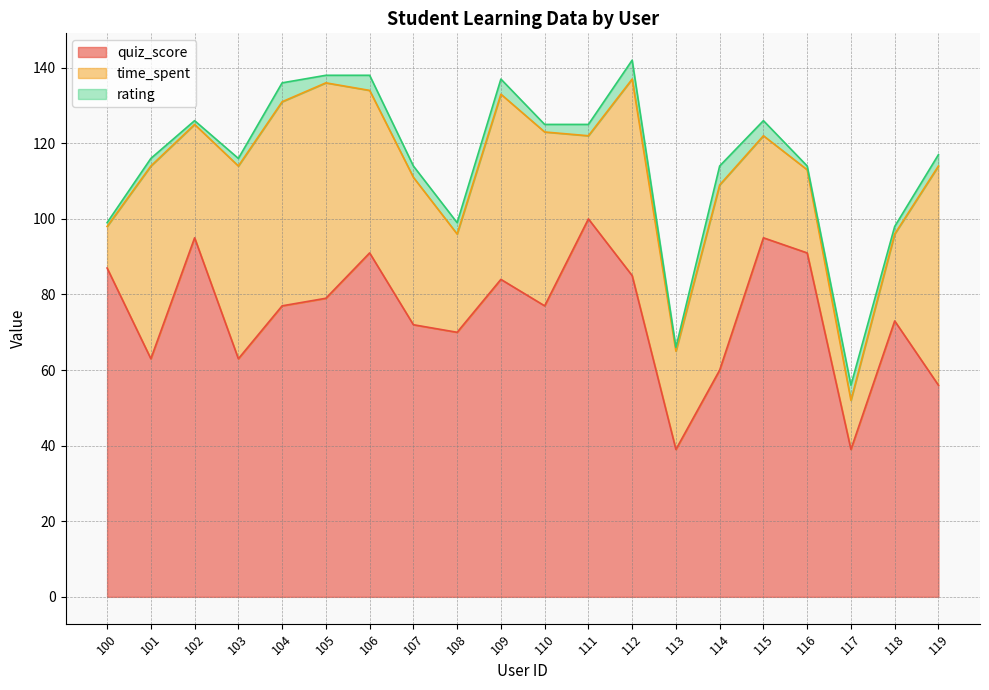

What is the maximum value for time_spent?

58